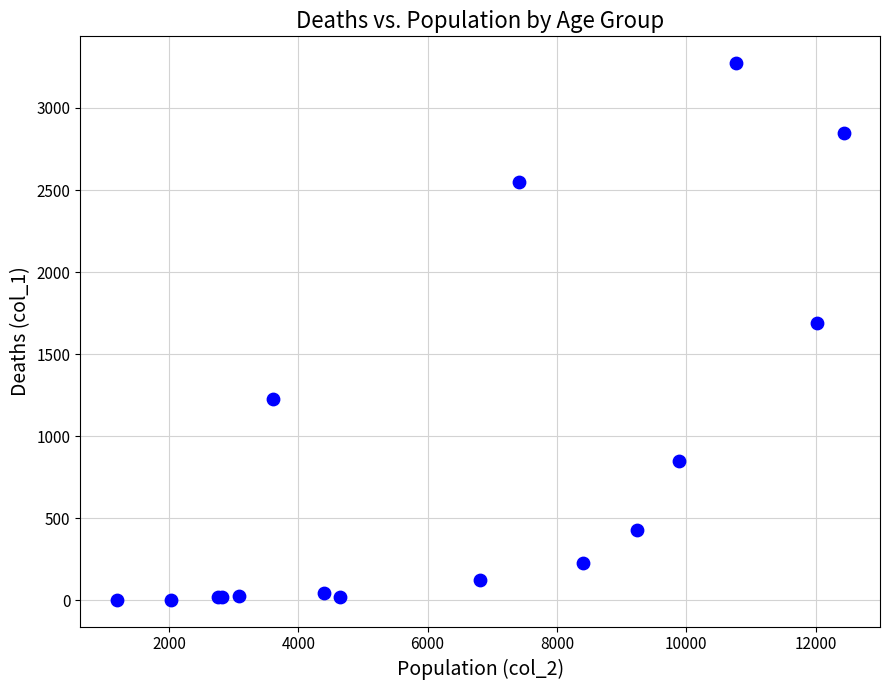

What Y value in the scatter plot is closest to 1638?

1690